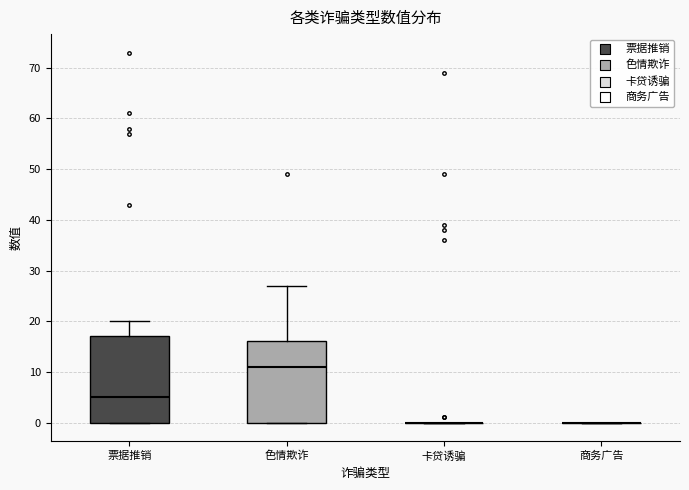

Reading left to right, transcribe this box plot: for each box, give where its median line is, the range the box spans, and where its two whiskers end, as read against the y-axis. The values are not printed on the chart, so give them approximately, as read against the axis.

票据推销: median 5, box 0 to 17, whiskers 0 to 20
色情欺诈: median 11, box 0 to 16, whiskers 0 to 27
卡贷诱骗: box collapsed to a line at 0, whiskers 0 to 0
商务广告: box collapsed to a line at 0, whiskers 0 to 0